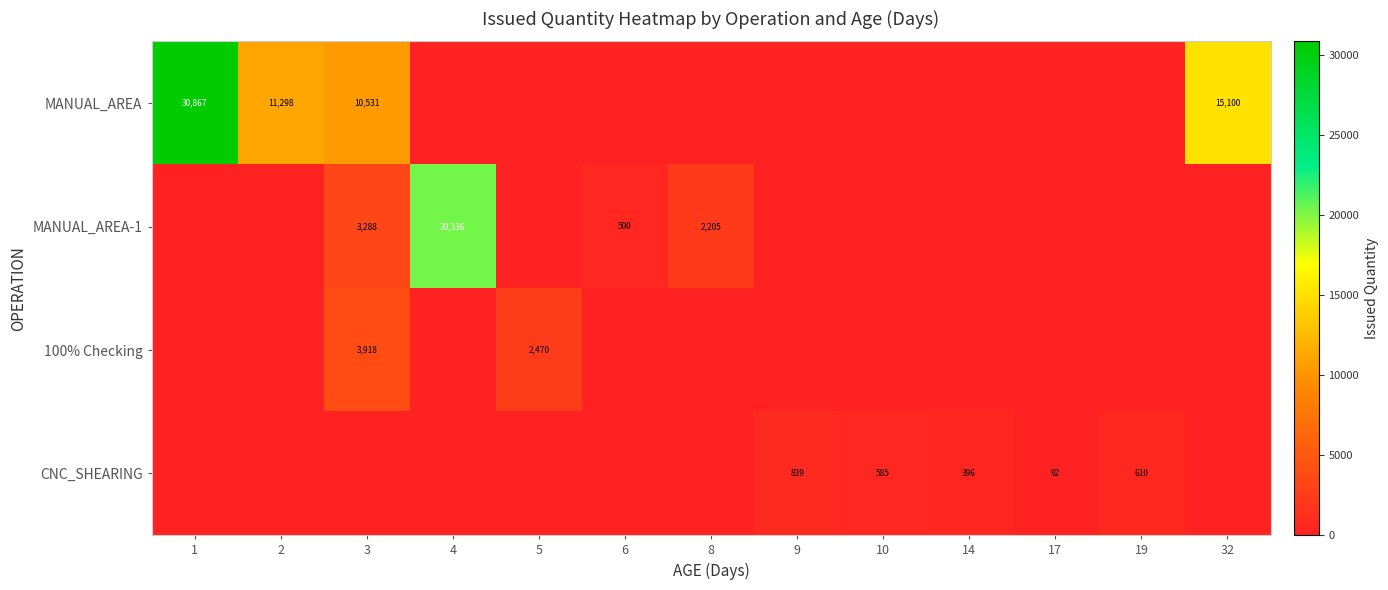

True or false: 100% Checking has a value of 6668 at 3.

False